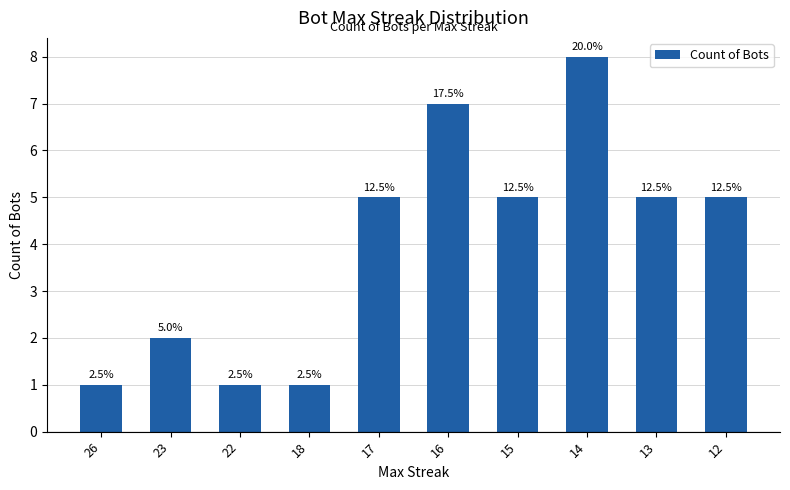

Are the bars horizontal?

No